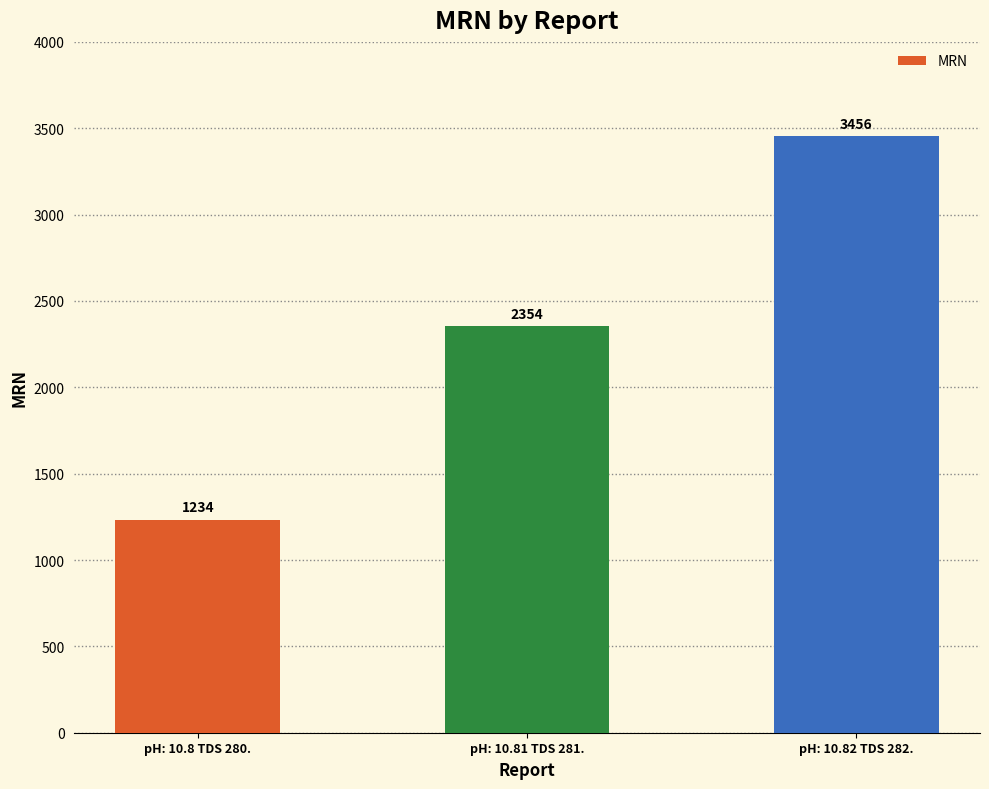

Which label corresponds to the largest value in the chart?

pH: 10.82 TDS 282.